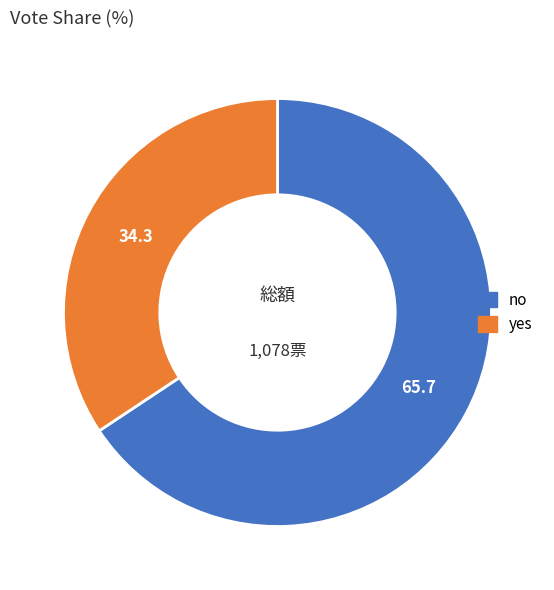

Rank the categories by value from highest to lowest.

no, yes